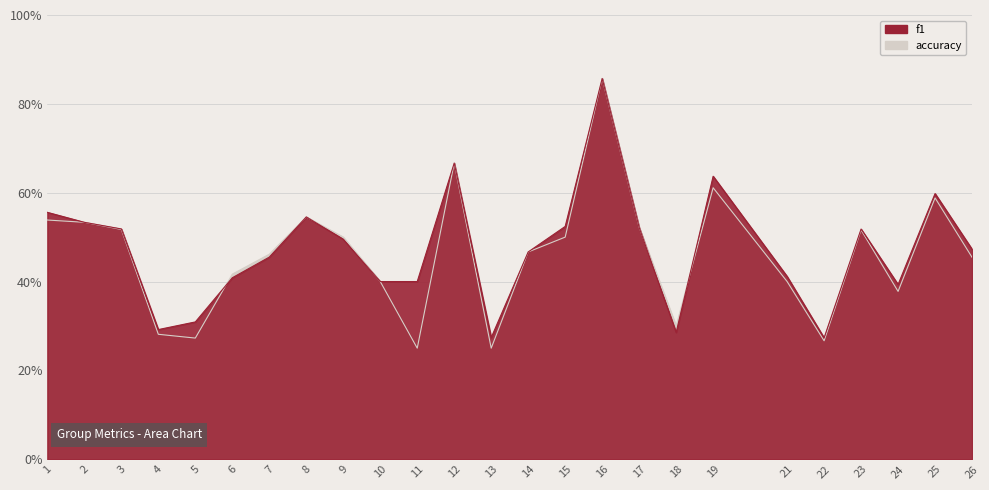

At how many categories does at least one series exceed 0?

25